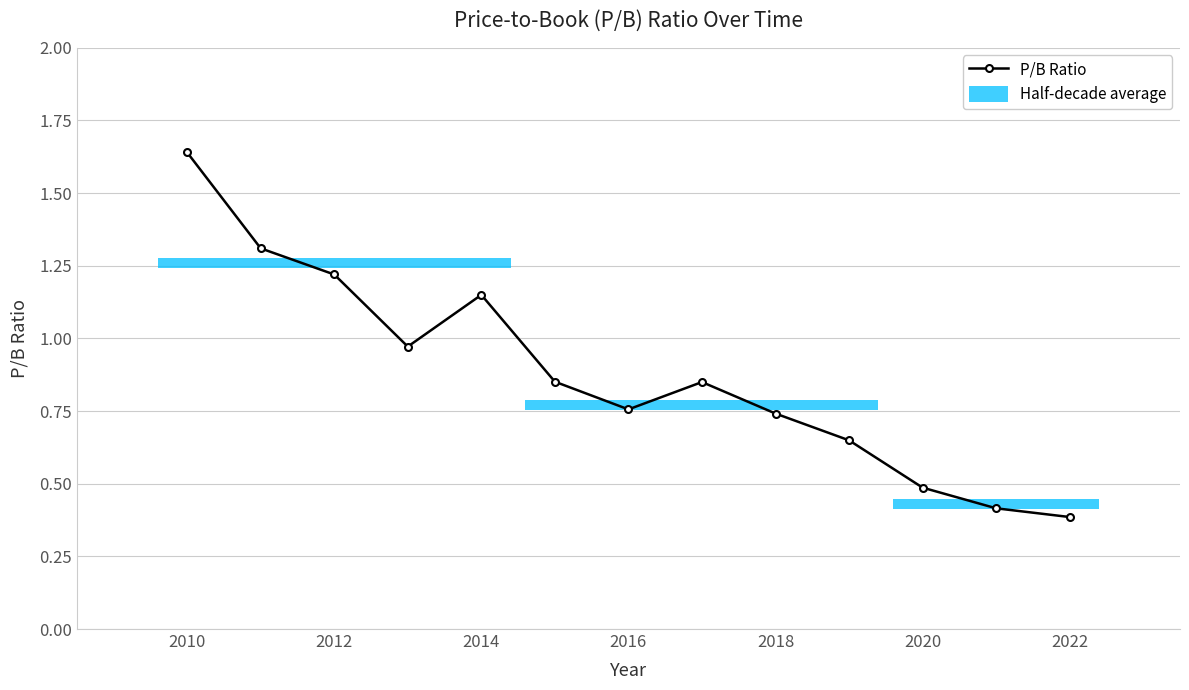

Reading left to right, list all the values displayed in this chart.

1.6	1.3	1.2	1.0	1.1	0.9	0.8	0.8	0.7	0.6	0.5	0.4	0.4